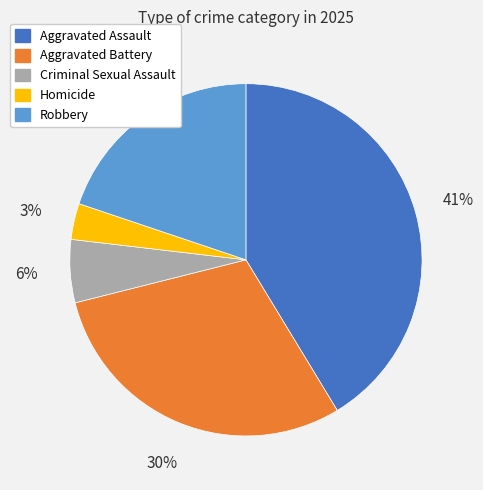

Rank the categories by value from lowest to highest.

Homicide, Criminal Sexual Assault, Robbery, Aggravated Battery, Aggravated Assault